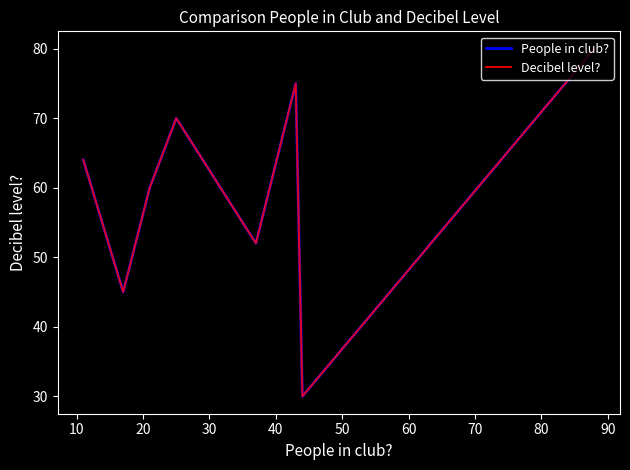

What is the difference between the maximum and minimum values in the People in club? series?

50